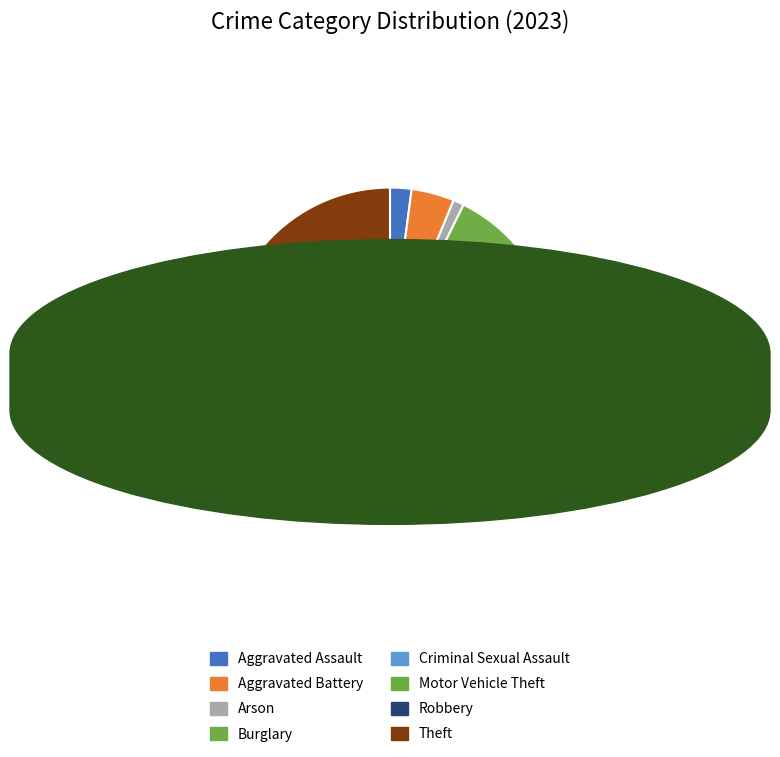

What is the total percentage of Burglary and Robbery?

26.0%